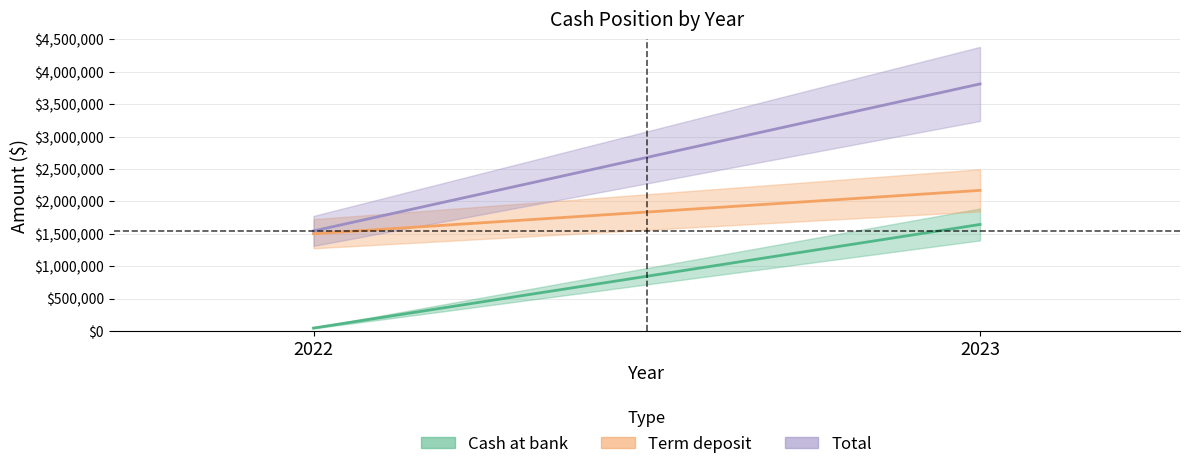

Is this an area chart (filled region under the line)?

No